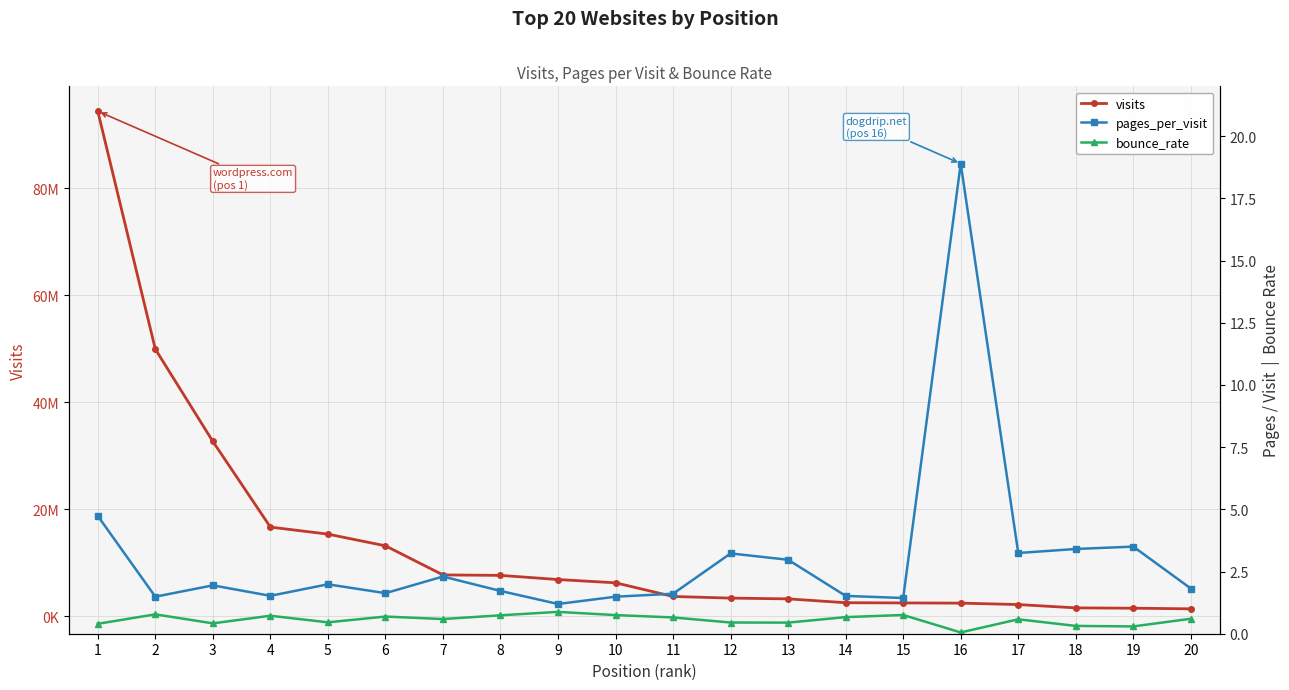

Which series has the largest total across all categories?

visits